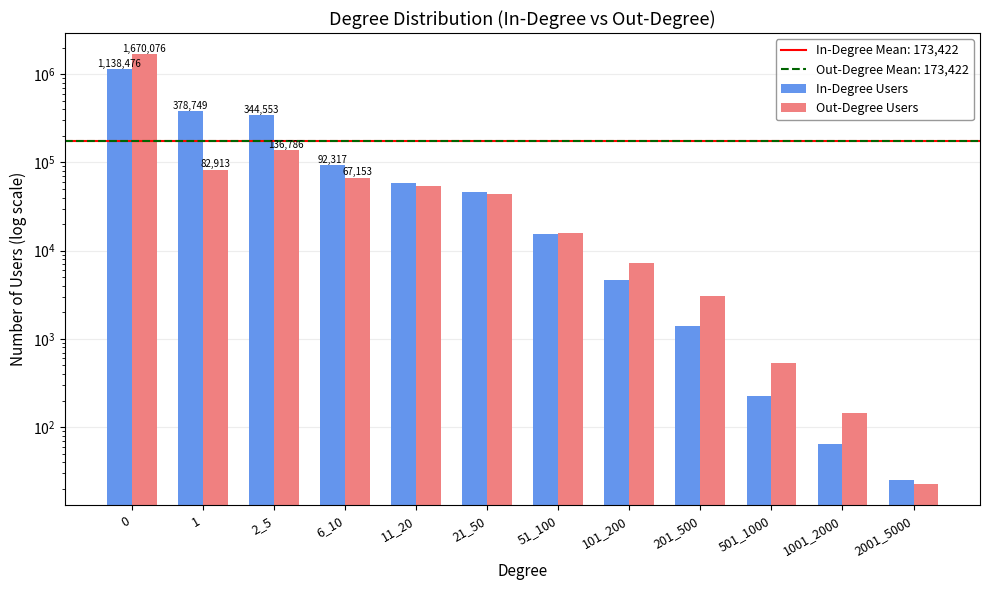

How many values in the In-Degree Users series are below 46445?

6